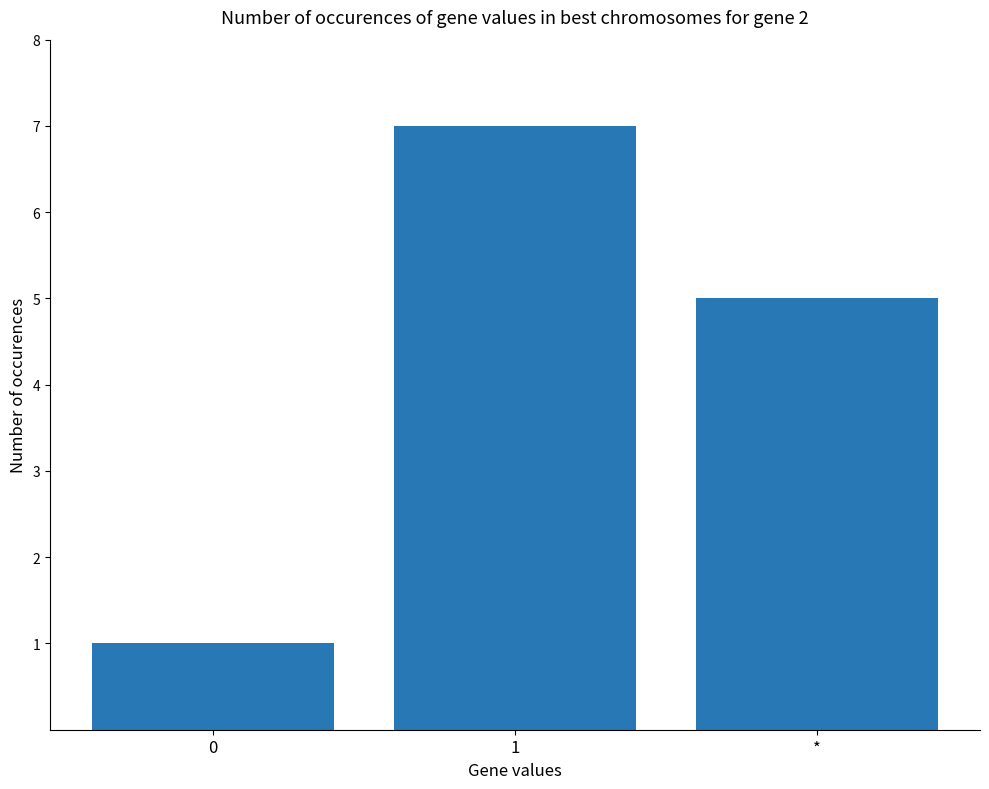

Reading left to right, what are all the values shown in this chart?

0=1	1=7	*=5